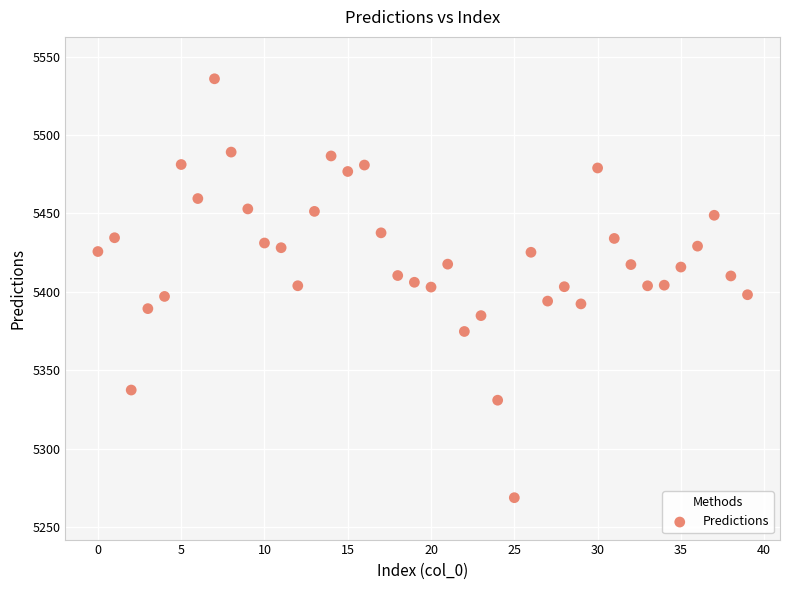

What is the range of Y values (max minus min)?

267.3